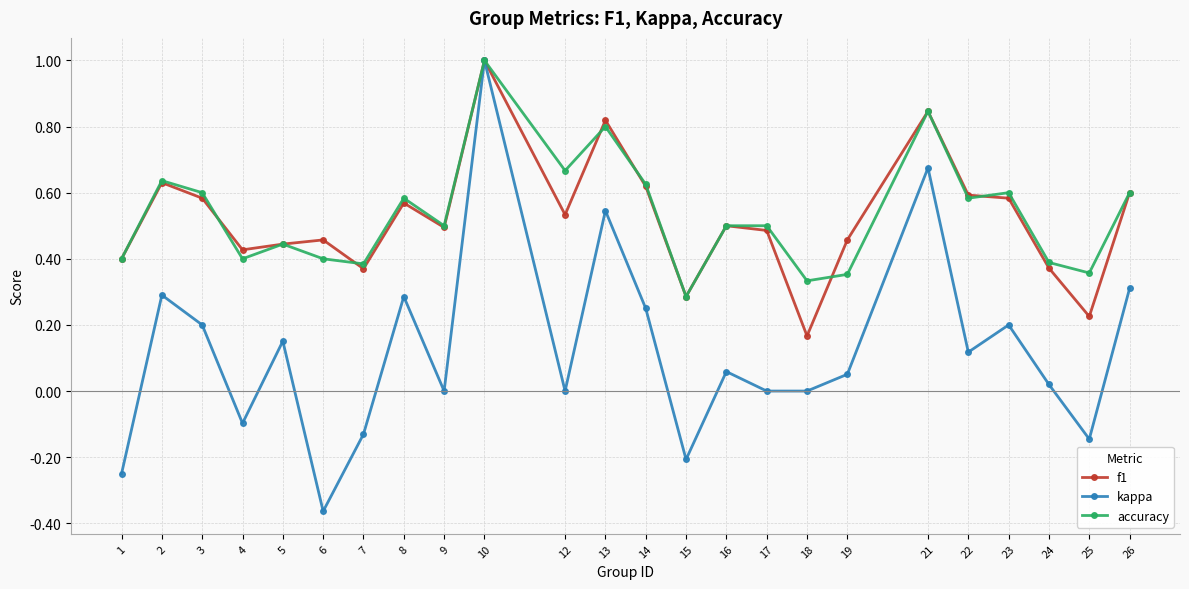

How many lines are shown in the chart?

3